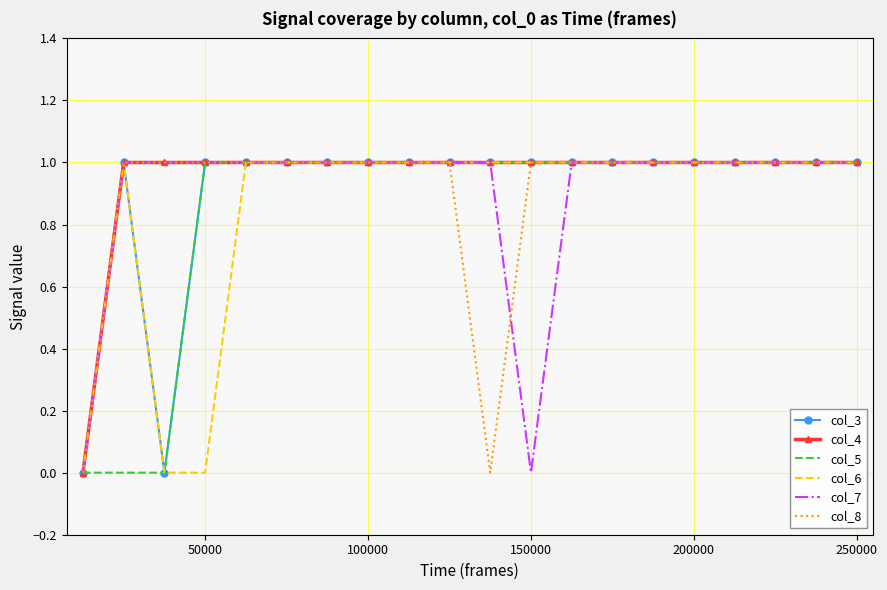

What is the total value across all series at 50000?

5